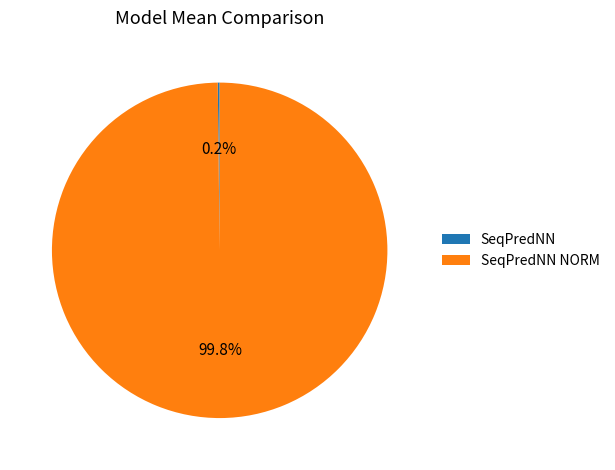

Is there a majority slice in this chart?

Yes